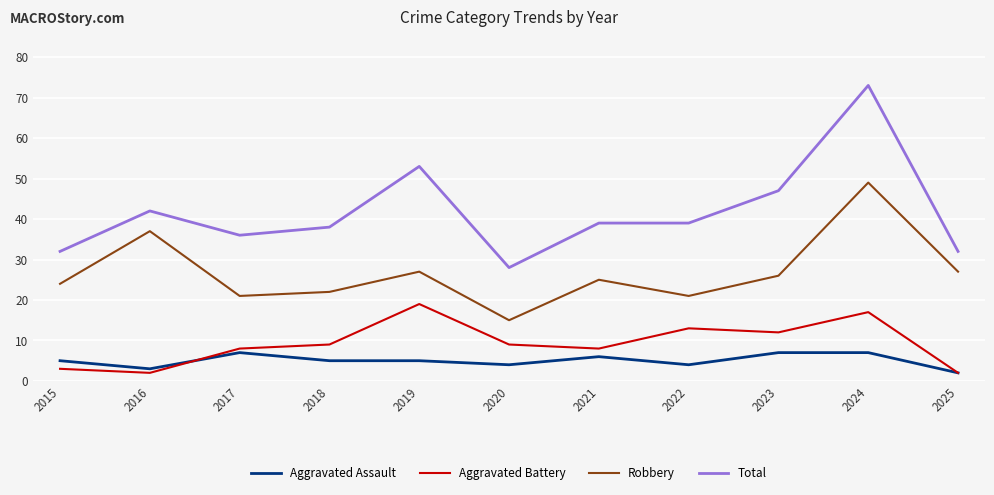

Rank the series at 2023 from highest to lowest value.

Total, Robbery, Aggravated Battery, Aggravated Assault